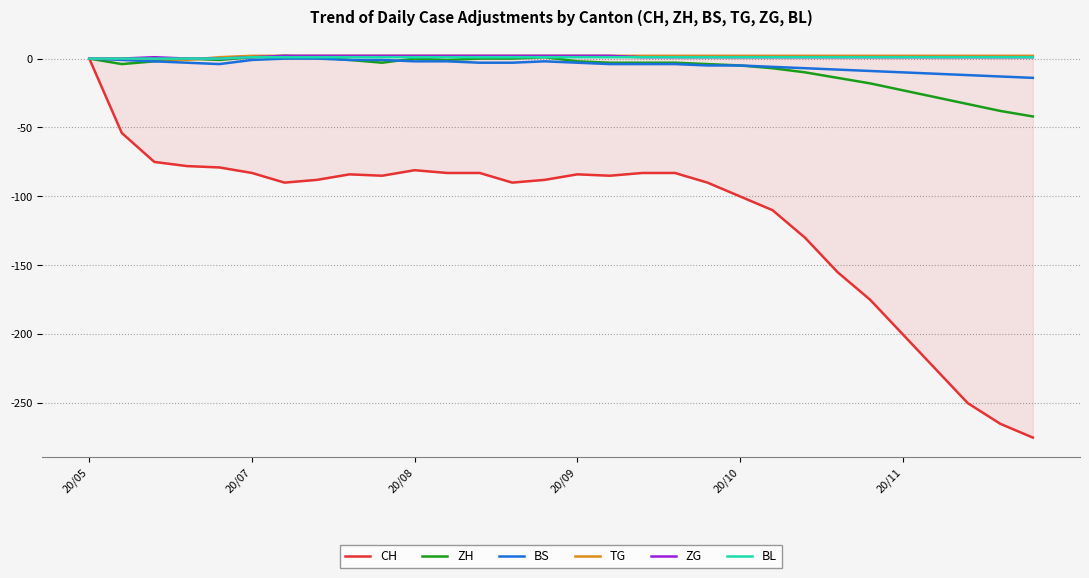

What is the smallest value displayed?

-275